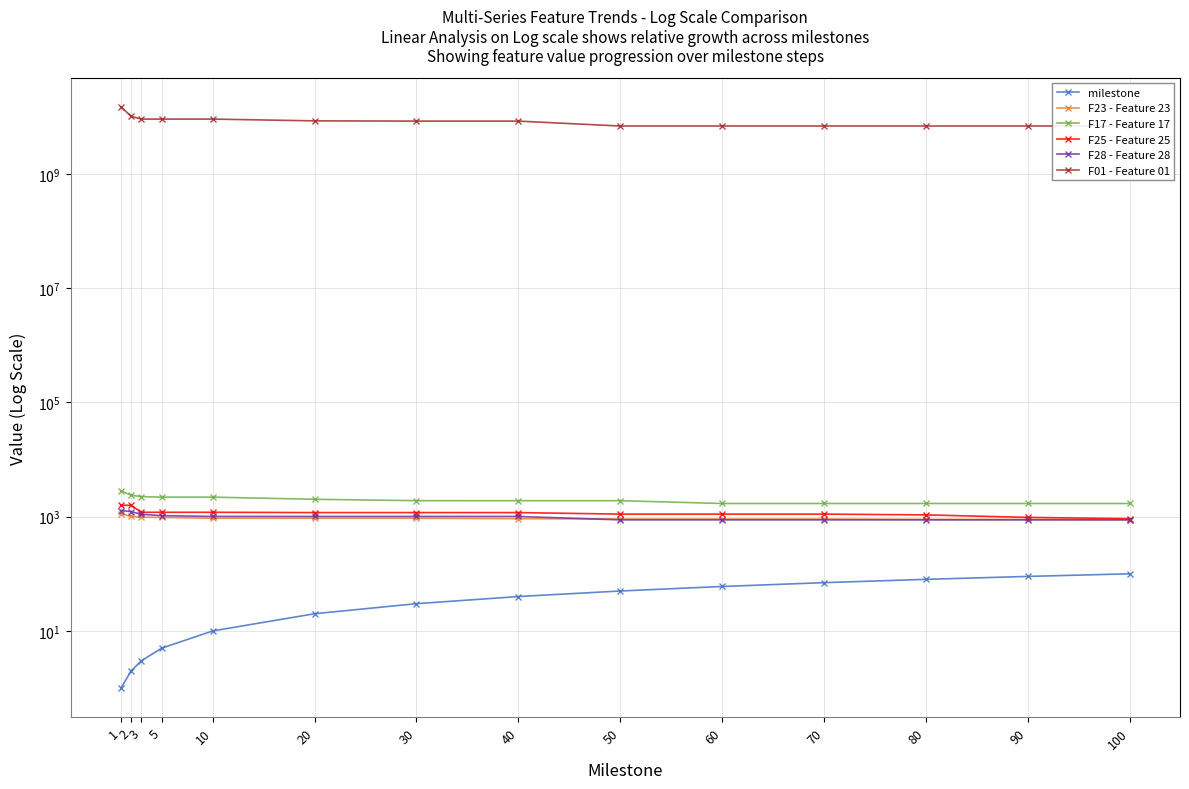

How many data points in F25 - Feature 25 are less than 1179?

6